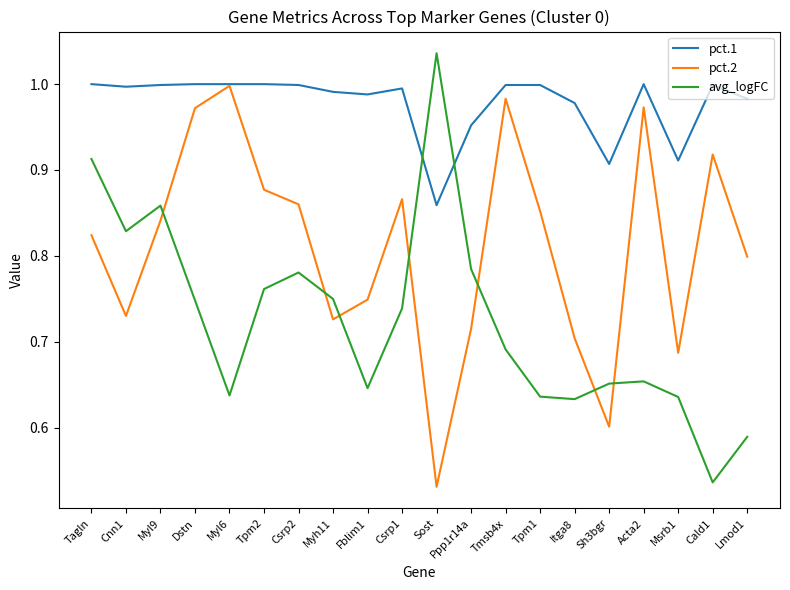

True or false: pct.2 has a value of 0.4 at Acta2.

False